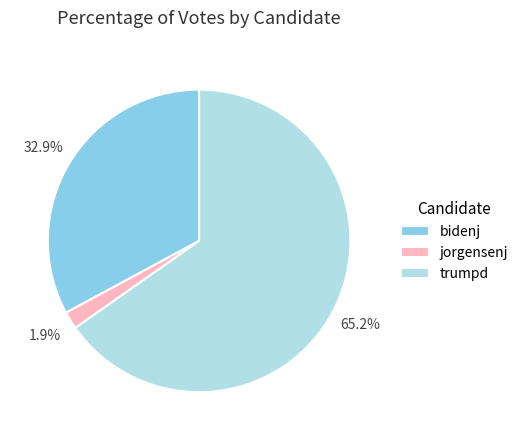

What is the total percentage of bidenj and trumpd?

98.1%